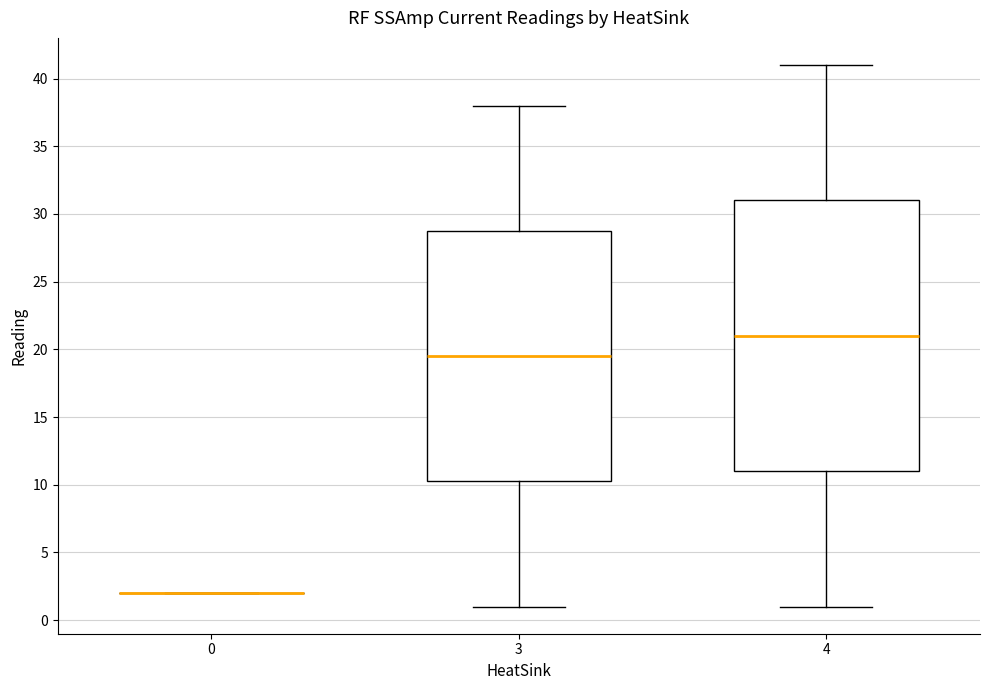

Reading left to right, read every box against the y-axis: the position of its median line, the range the box covers, and the ends of its whiskers. The values are not printed on the chart, so give them approximately, as read against the axis.

0: box collapsed to a line at 2.0, whiskers 2.0 to 2.0
3: median 19.5, box 10.5 to 29.0, whiskers 1.0 to 38.0
4: median 21.0, box 11.0 to 31.0, whiskers 1.0 to 41.0